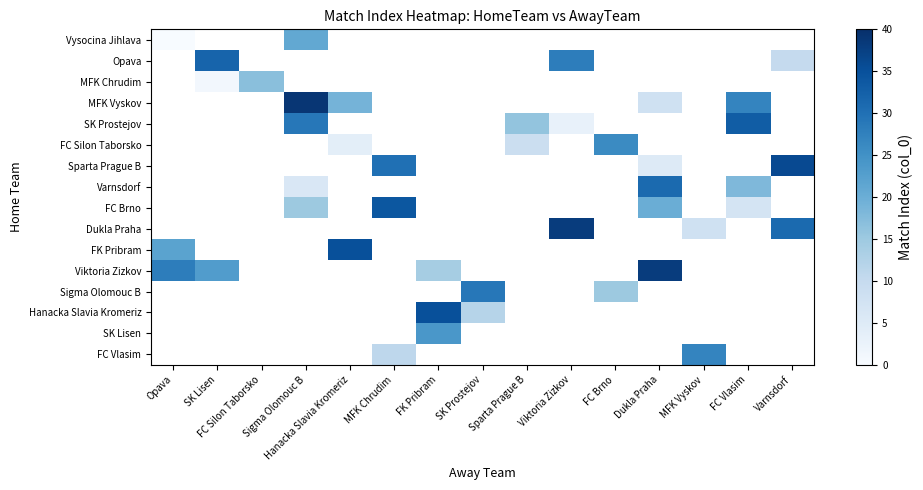

The value of Varnsdorf at Sigma Olomouc B is 6.0. True or false?

True